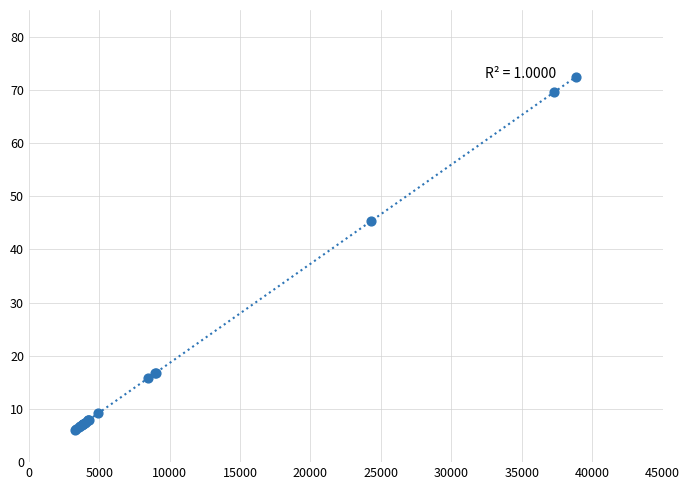

What Y value in the scatter plot is closest to 39?

45.3